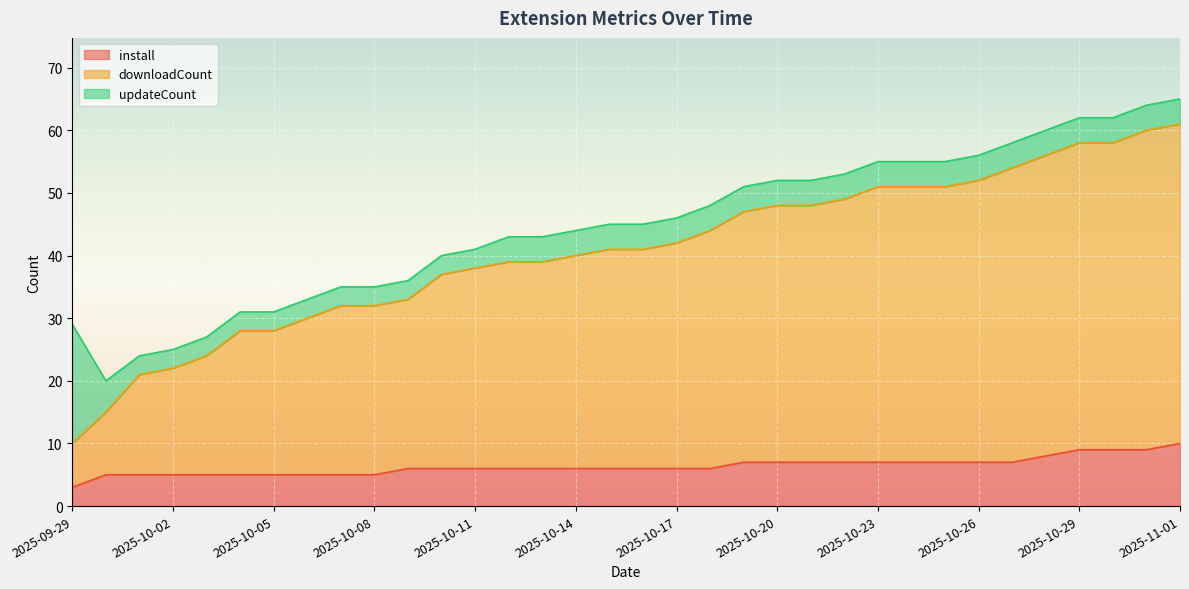

What is the average value of the downloadCount series?

41